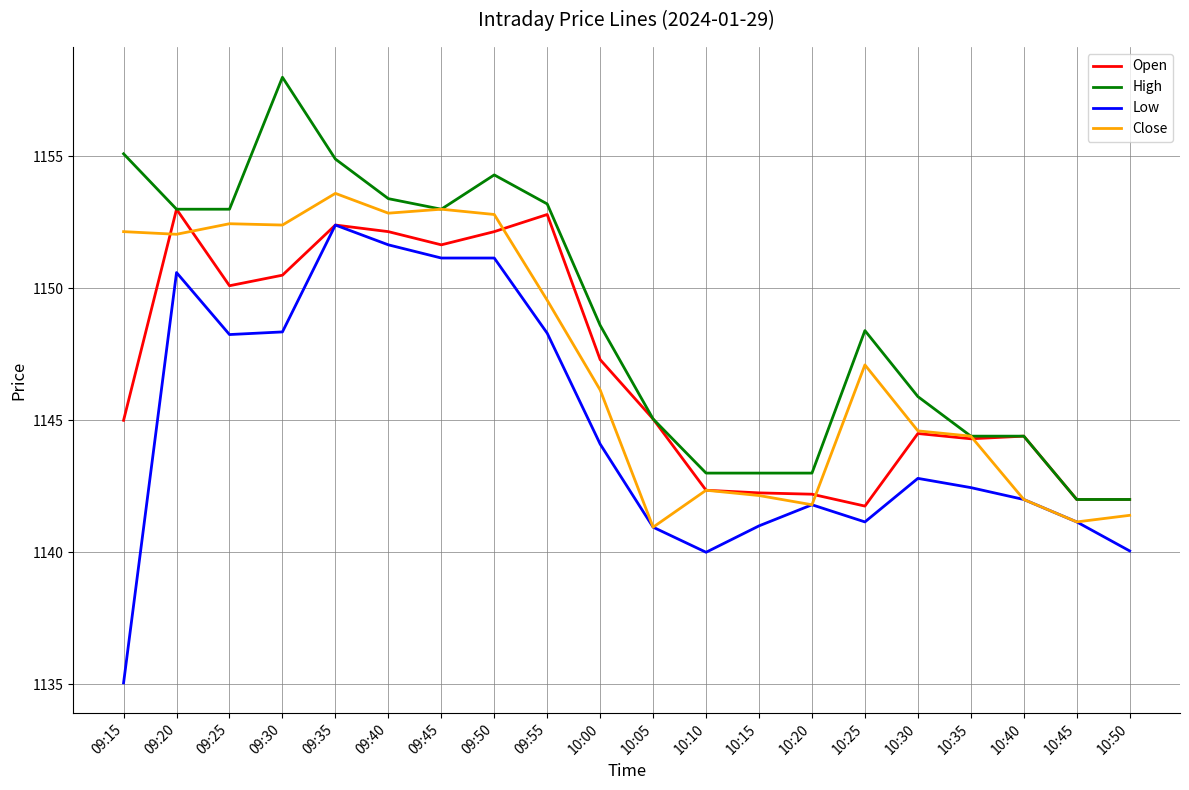

Which series has the largest total across all categories?

High